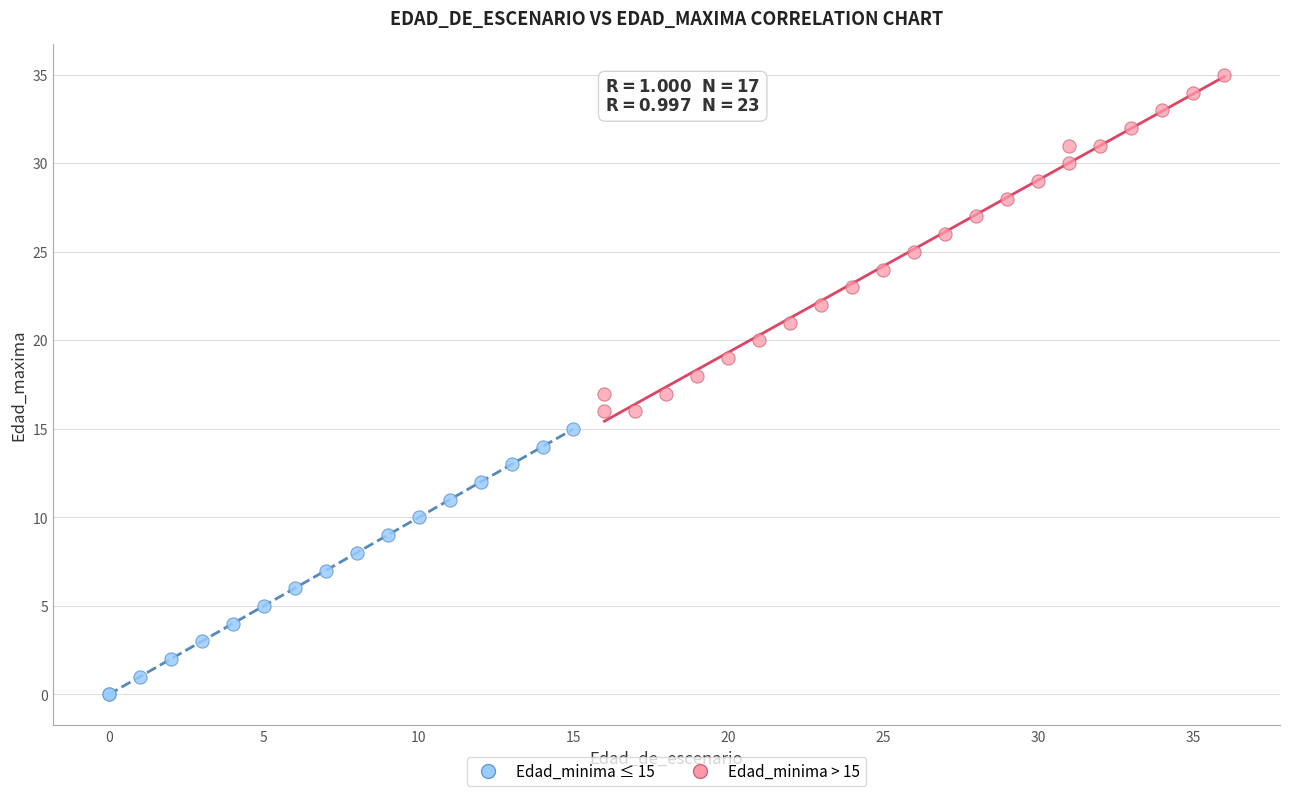

Which series contains the highest Y value?

Edad_minima > 15